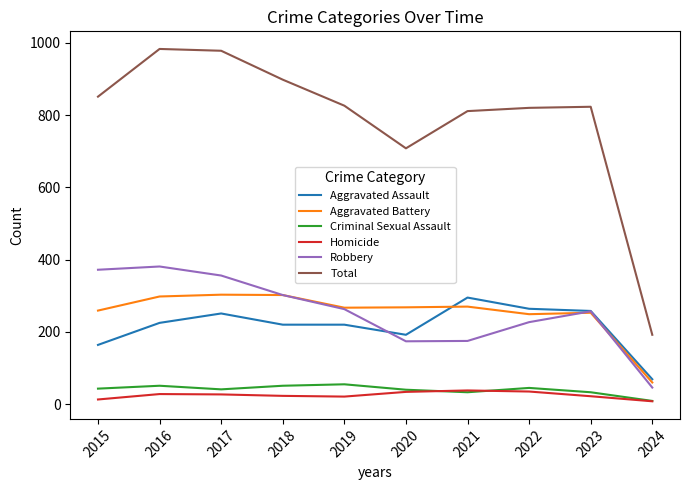

True or false: Criminal Sexual Assault and Robbery cross at least once.

False